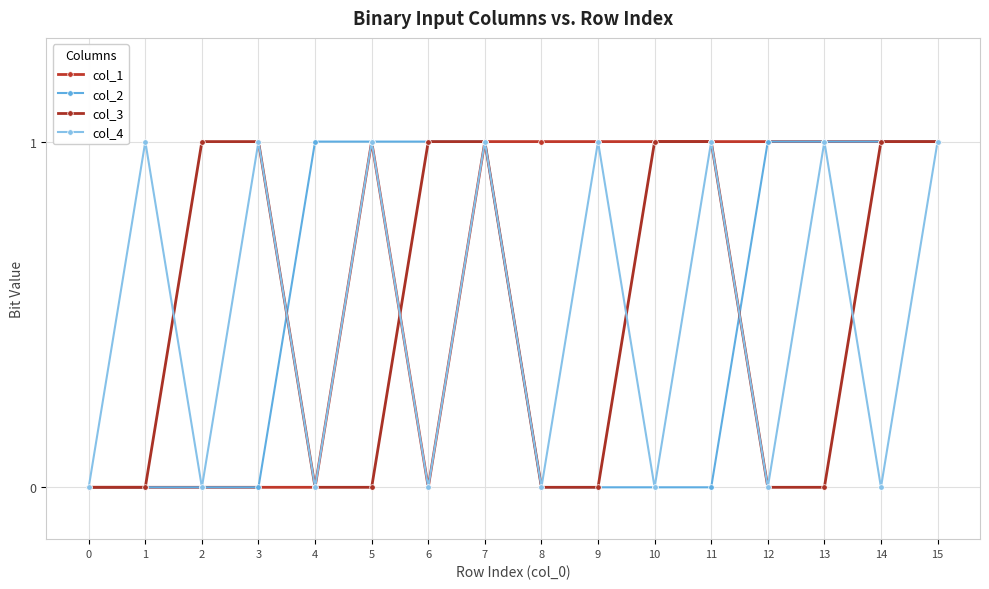

How many times do col_3 and col_2 cross each other?

2